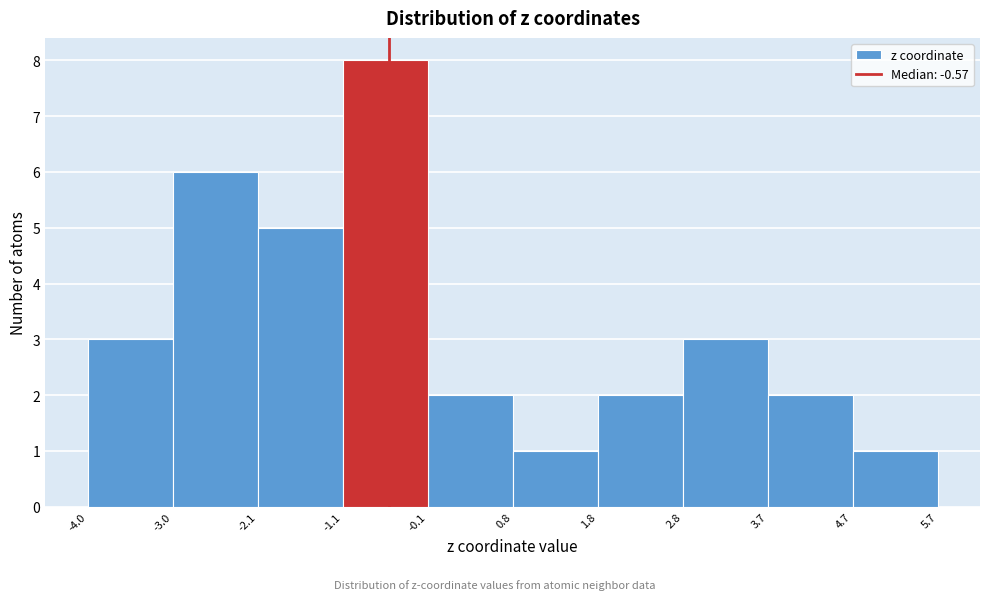

Reading left to right, list every bar in this chart as the range it spans on the x-axis followed by its height. The values are not printed on the chart, so give them approximately, as read against the axis.

-4.0 to -3.0: 3
-3.0 to -2.1: 6
-2.1 to -1.1: 5
-1.1 to -0.1: 8
-0.1 to 0.8: 2
0.8 to 1.8: 1
1.8 to 2.8: 2
2.8 to 3.7: 3
3.7 to 4.7: 2
4.7 to 5.7: 1